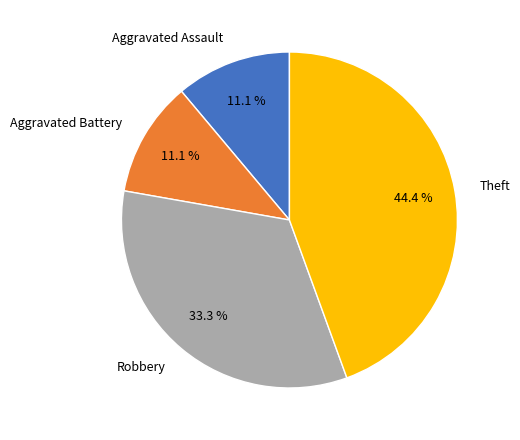

Which has a higher value, Aggravated Battery or Theft?

Theft